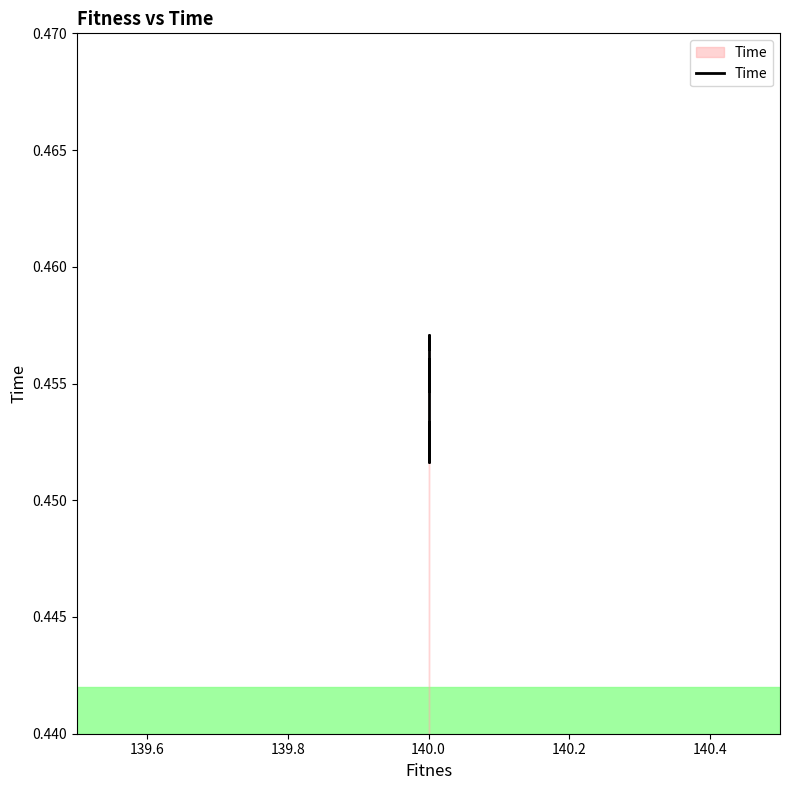

How many data points does each series have?

10